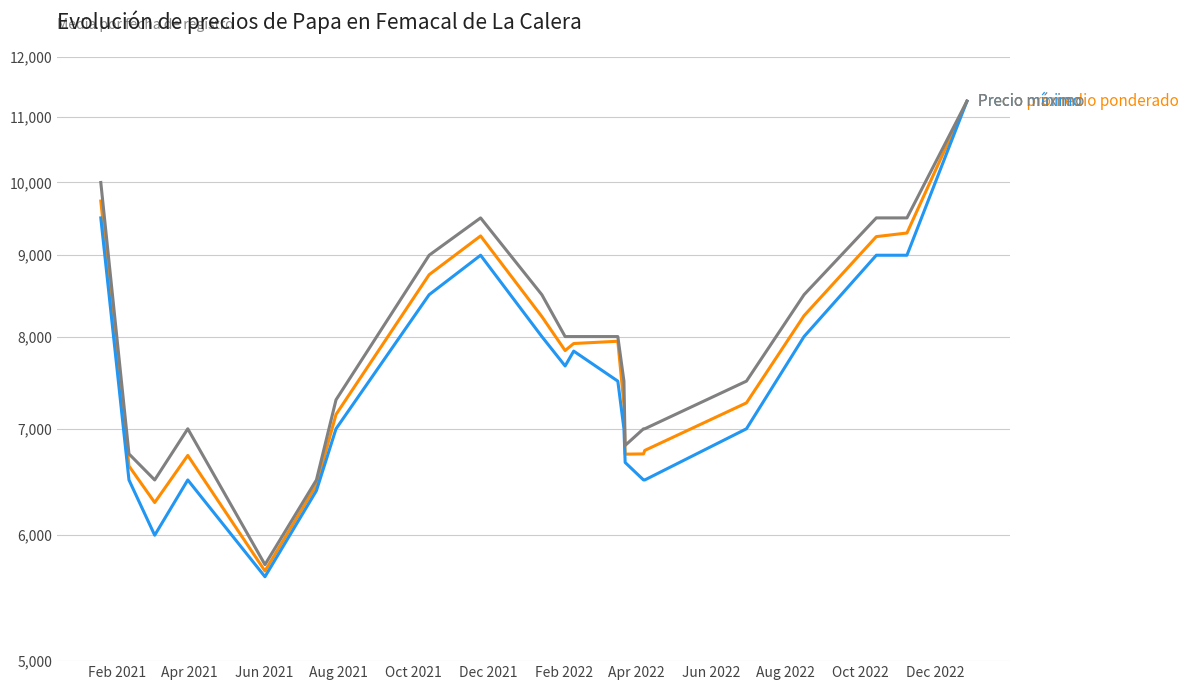

What is the difference between the second highest and minimum values in the Precio mínimo series?

3850.0